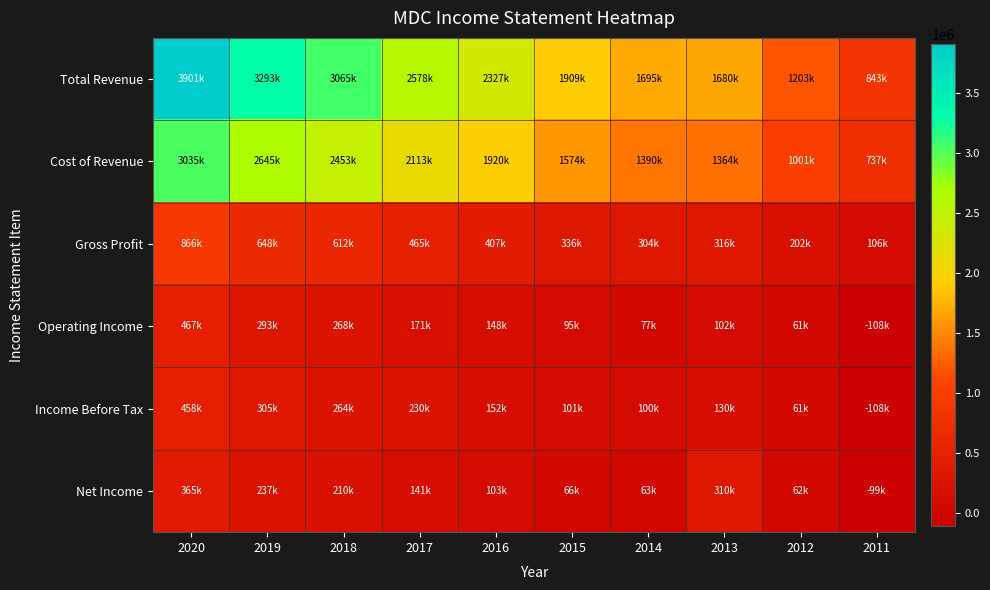

Which has a higher value, 2013 or 2012?

2013